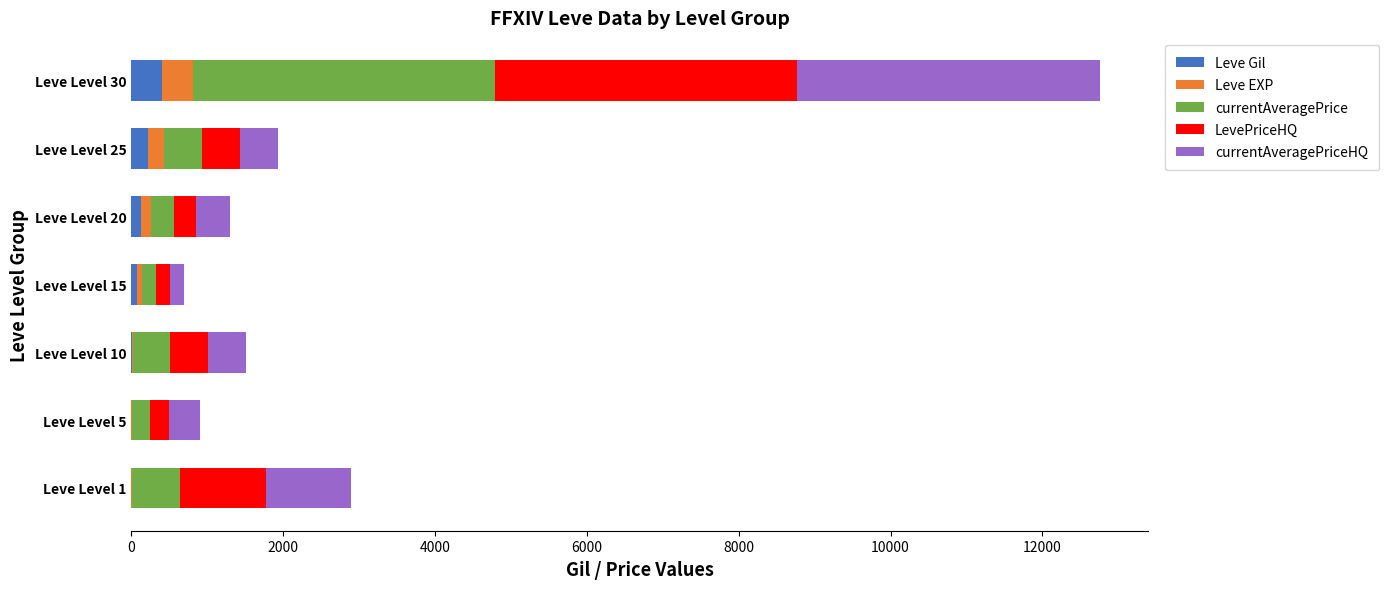

At which category is the sum across all series the highest?

Leve Level 30